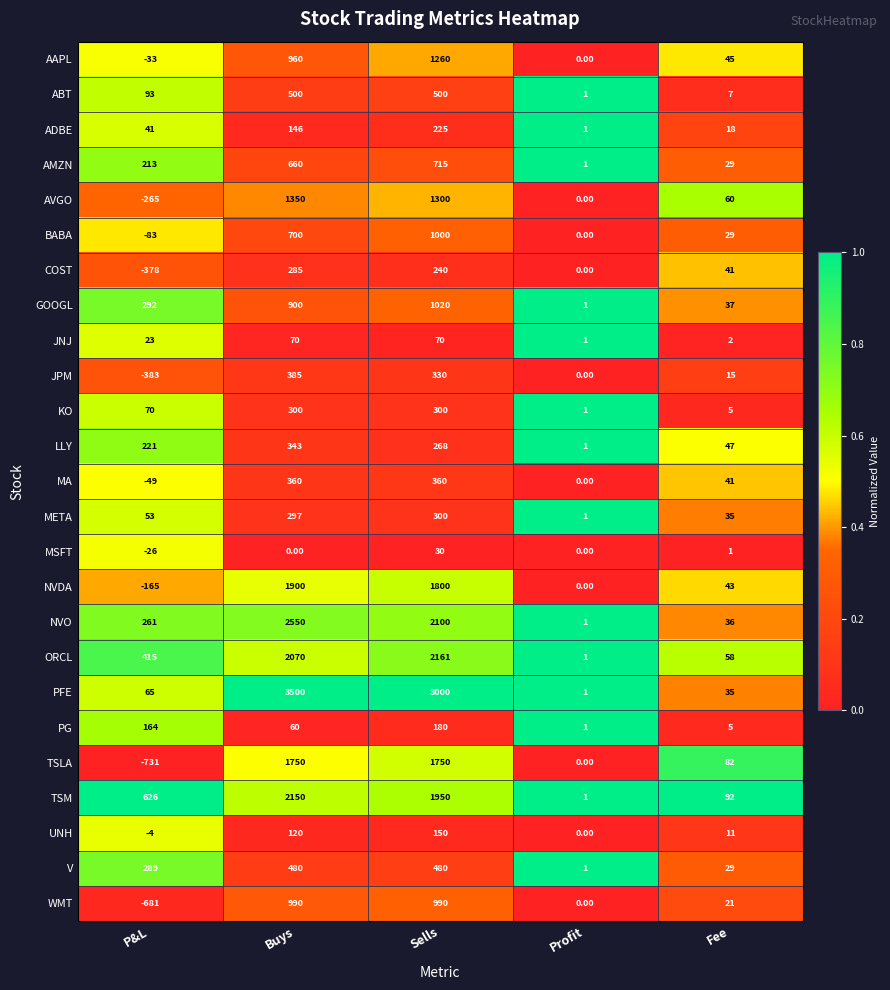

Which category has the lowest value across all series?

P&L